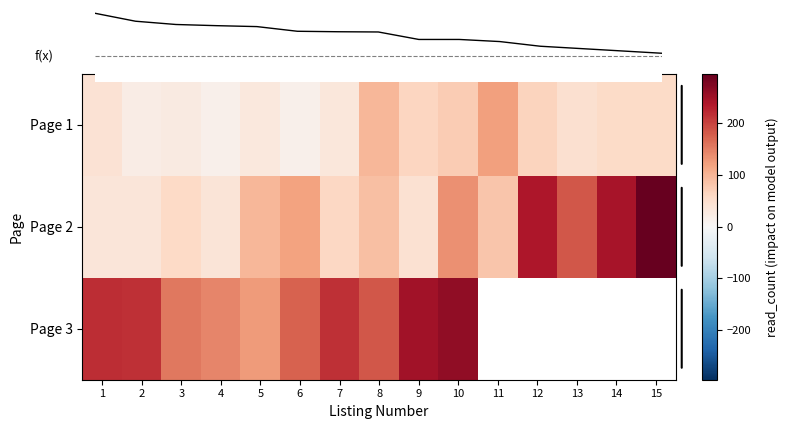

What is the difference between the maximum and minimum values in the Page 3 series?

137.0